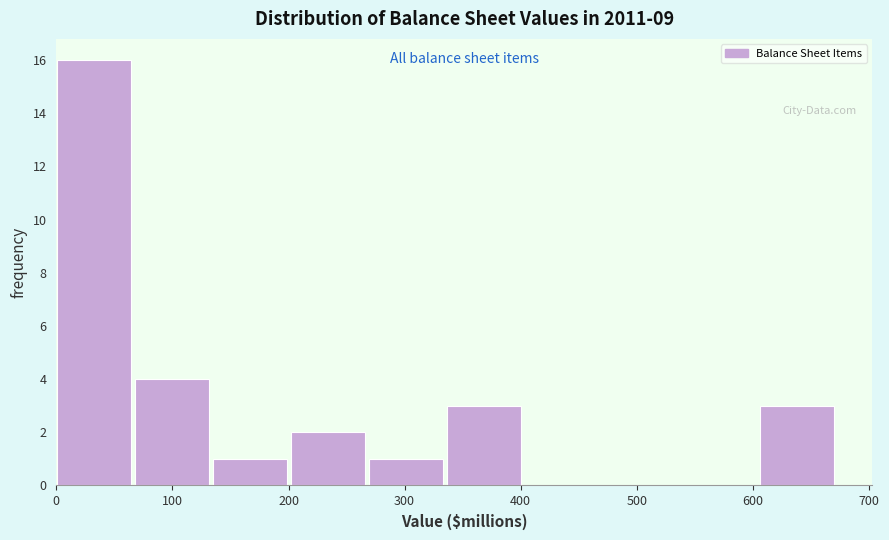

What is the height of the bar covering 140 to 200 on the x-axis? Neither the bar edges nor the heights are printed on the chart, so give them approximately, as read against the axes.

1